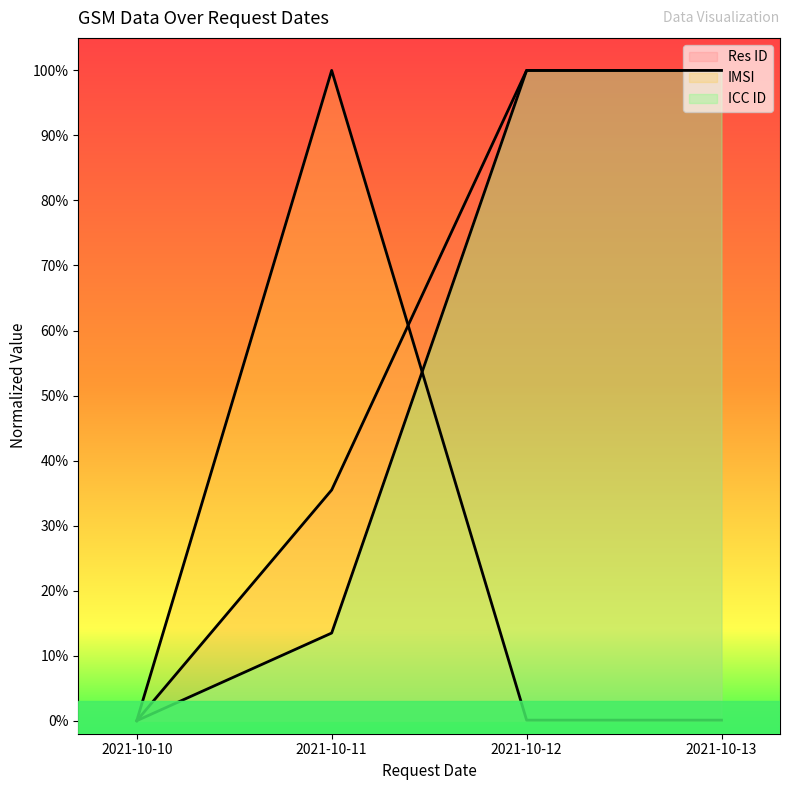

At which category does IMSI reach its first local peak?

2021-10-11